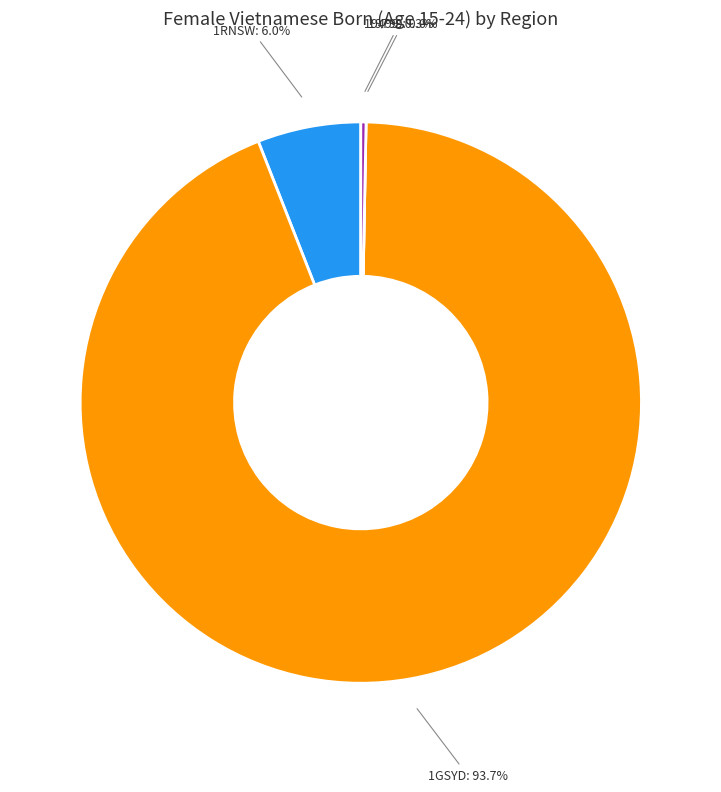

How many segments does this pie chart have?

4